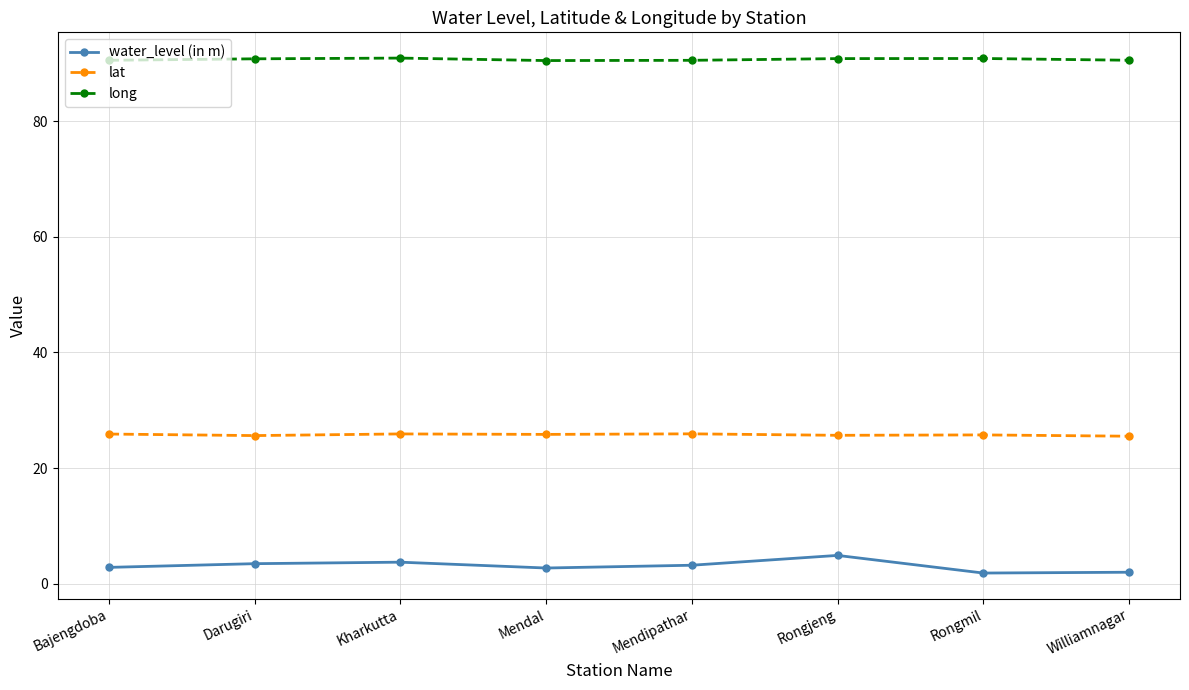

What position from the right is Kharkutta?

6